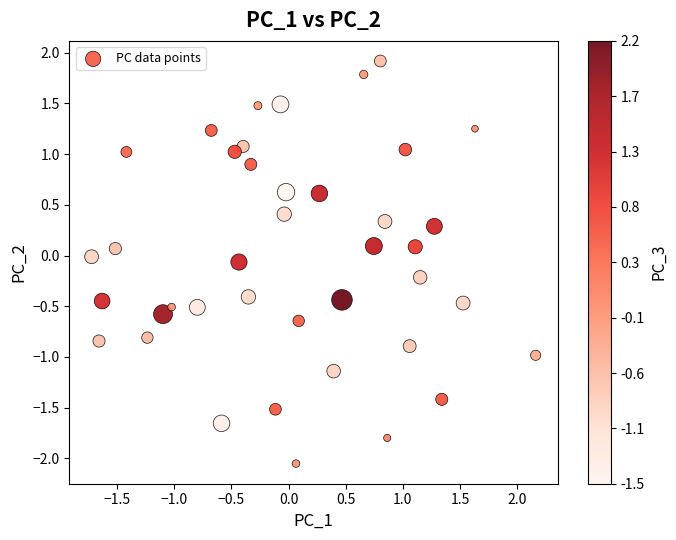

What is the range of Y values (max minus min)?

4.0